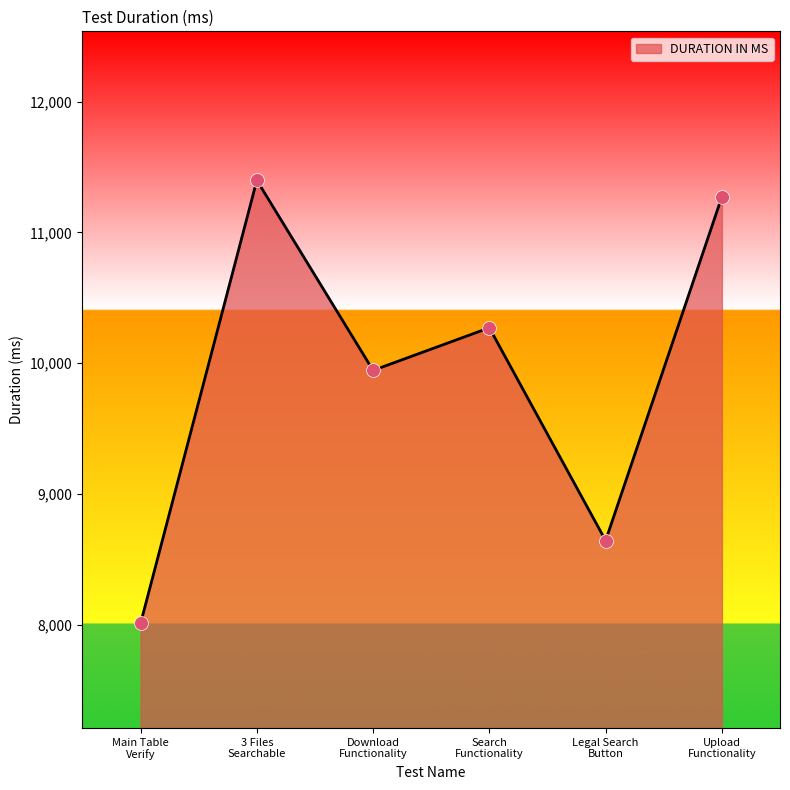

What is the minimum value shown in the chart?

8010